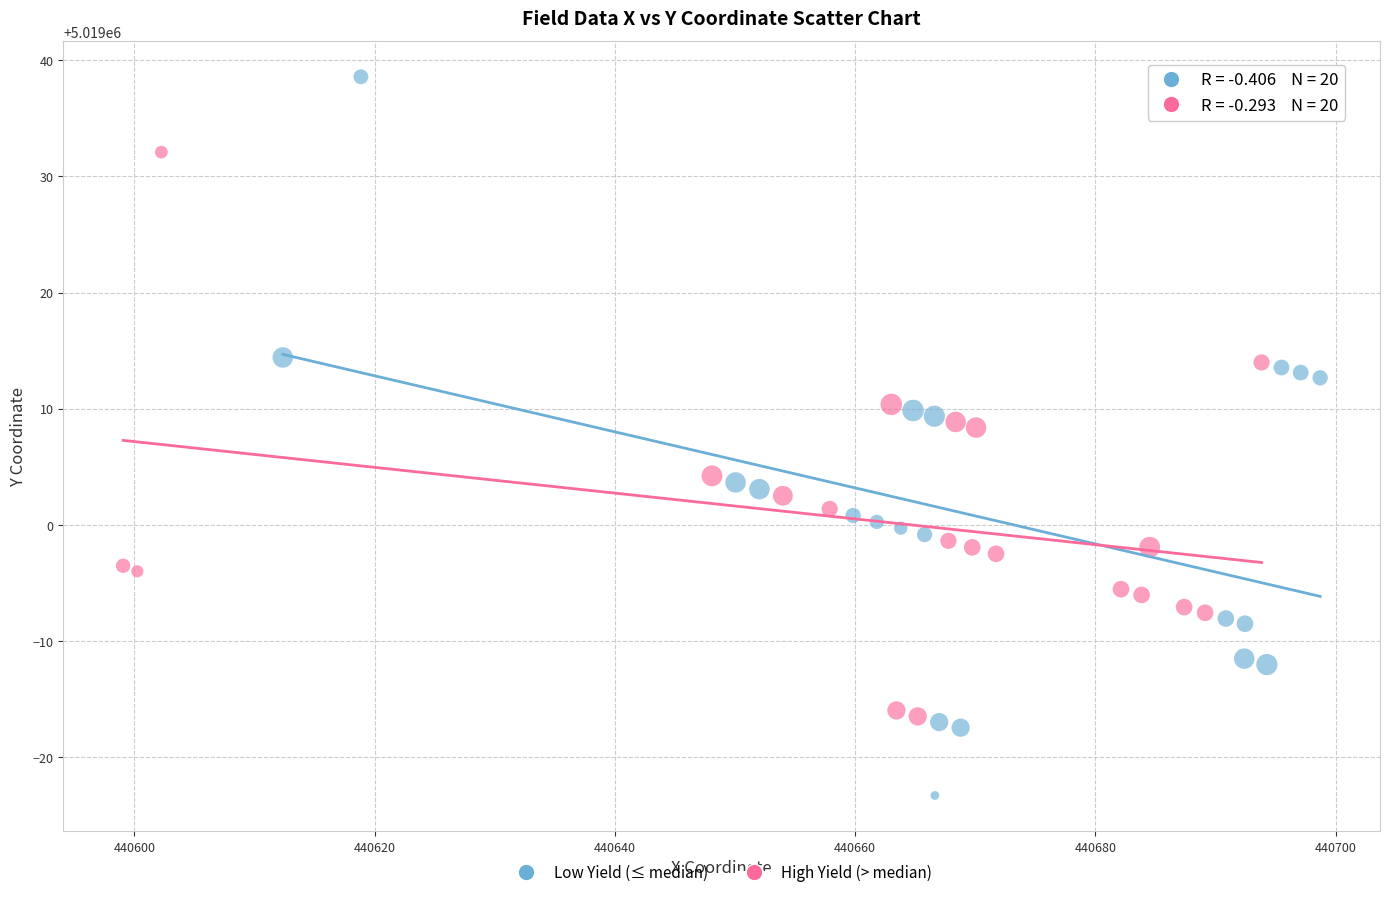

Which series has the largest Y range (max minus min)?

Low Yield (≤ median)